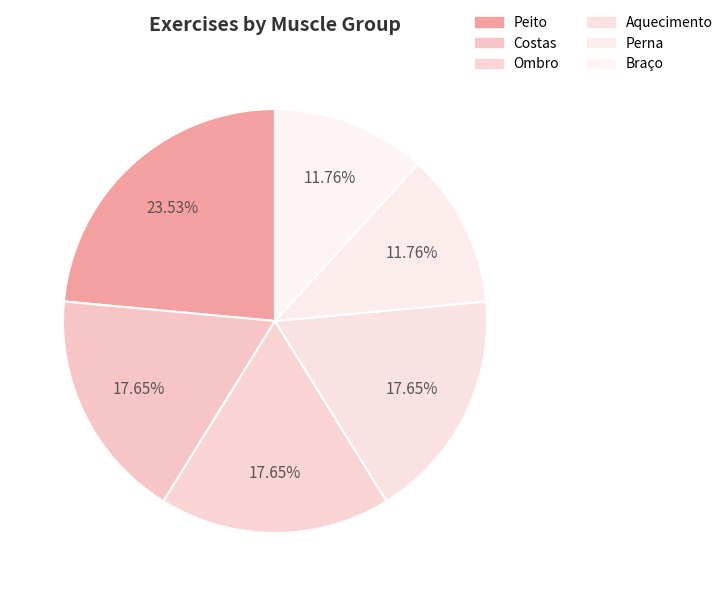

Count the number of slices in the pie.

6